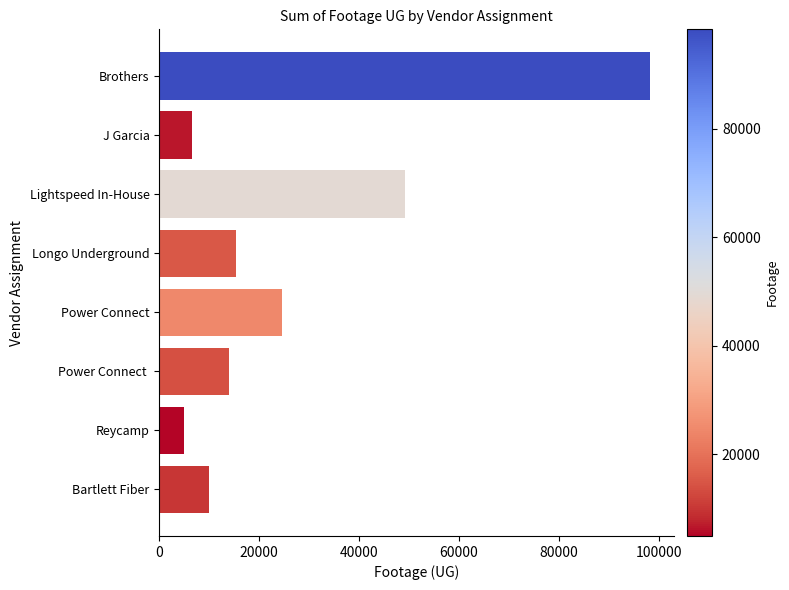

The chart shows a value of 15158 at Bartlett Fiber. True or false?

False